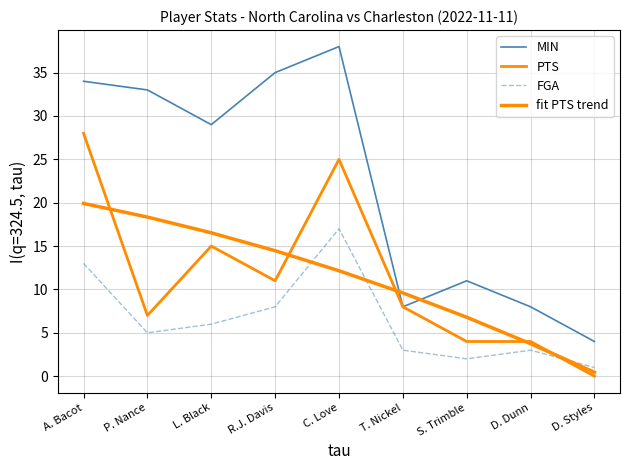

Rank the series at R.J. Davis from highest to lowest value.

MIN, fit PTS trend, PTS, FGA